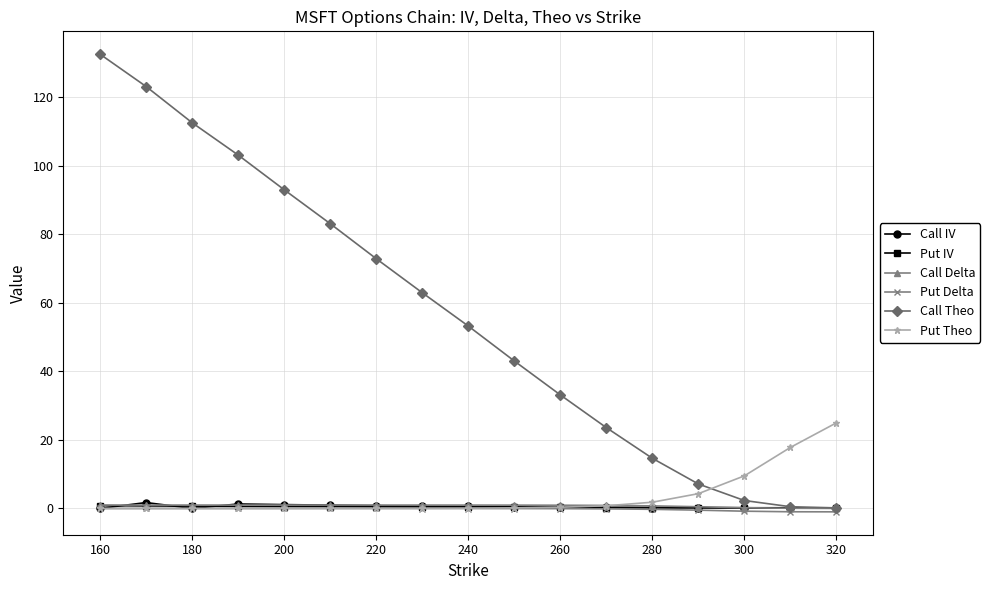

What is the greatest value displayed?

132.6